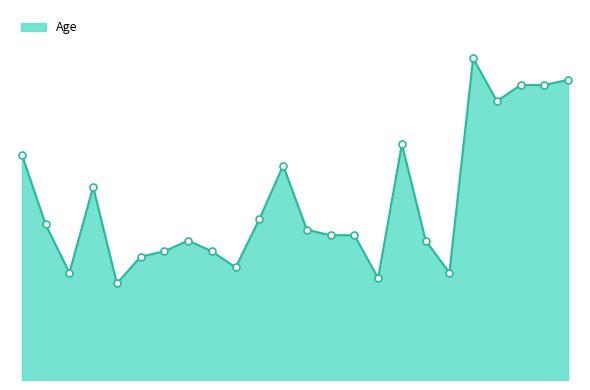

Does the chart have visible grid lines?

No